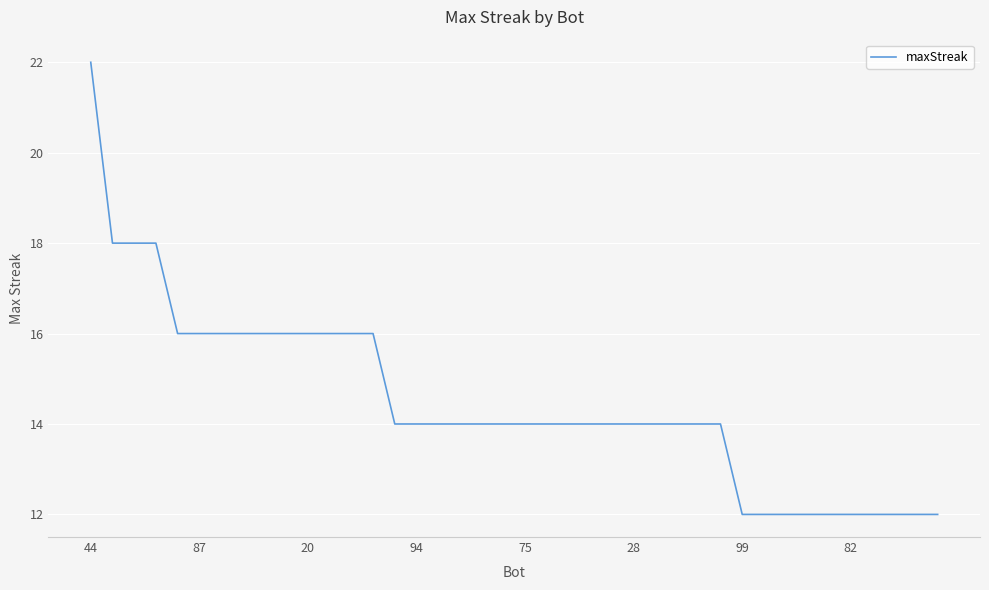

What is the minimum value shown in the chart?

12